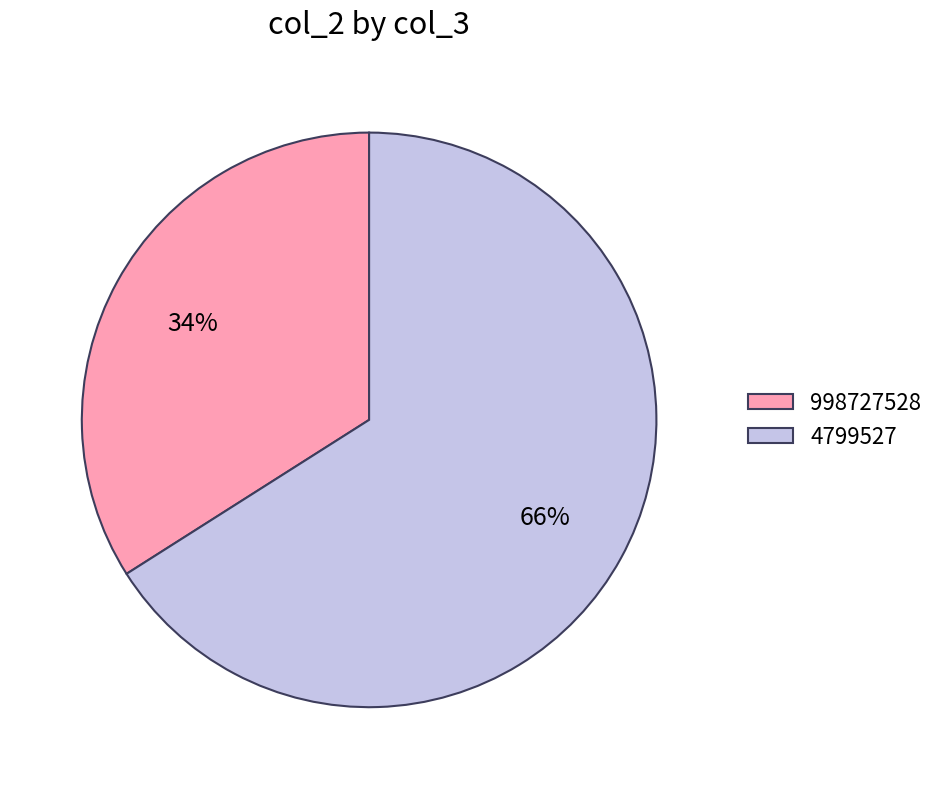

To the nearest percent, what is the combined percentage of 998727528 and 4799527?

100%